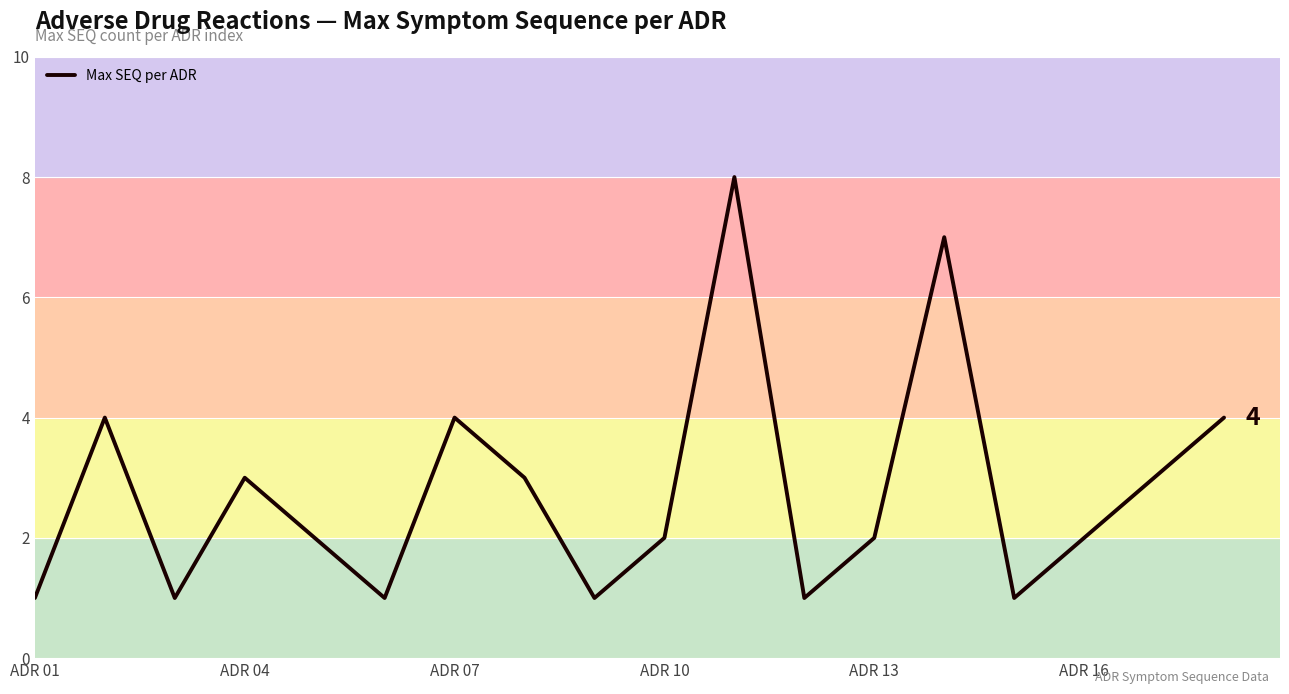

What is the maximum value shown in the chart?

8